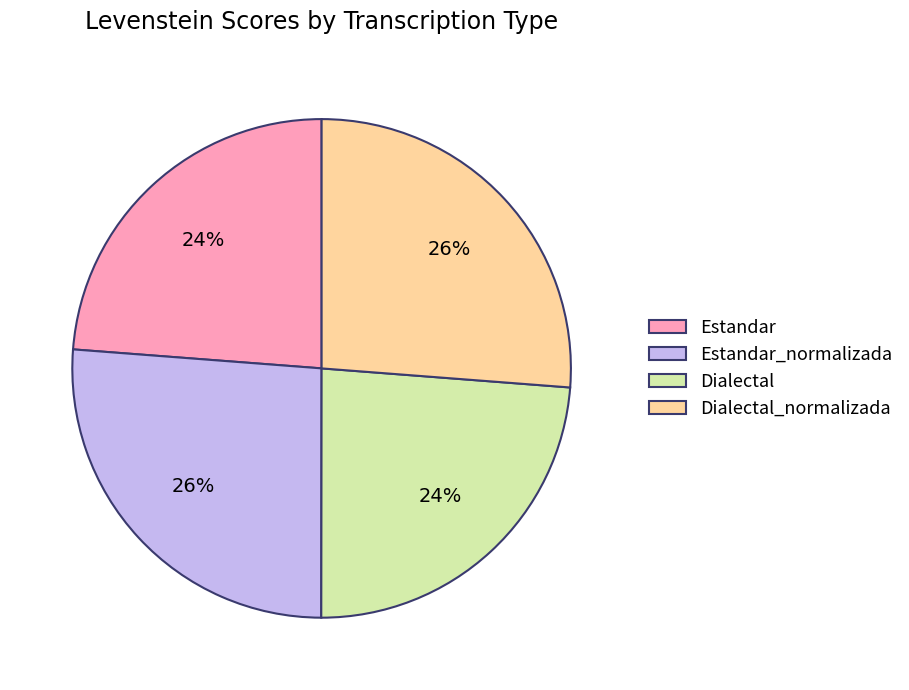

How many slices are in this pie chart?

4